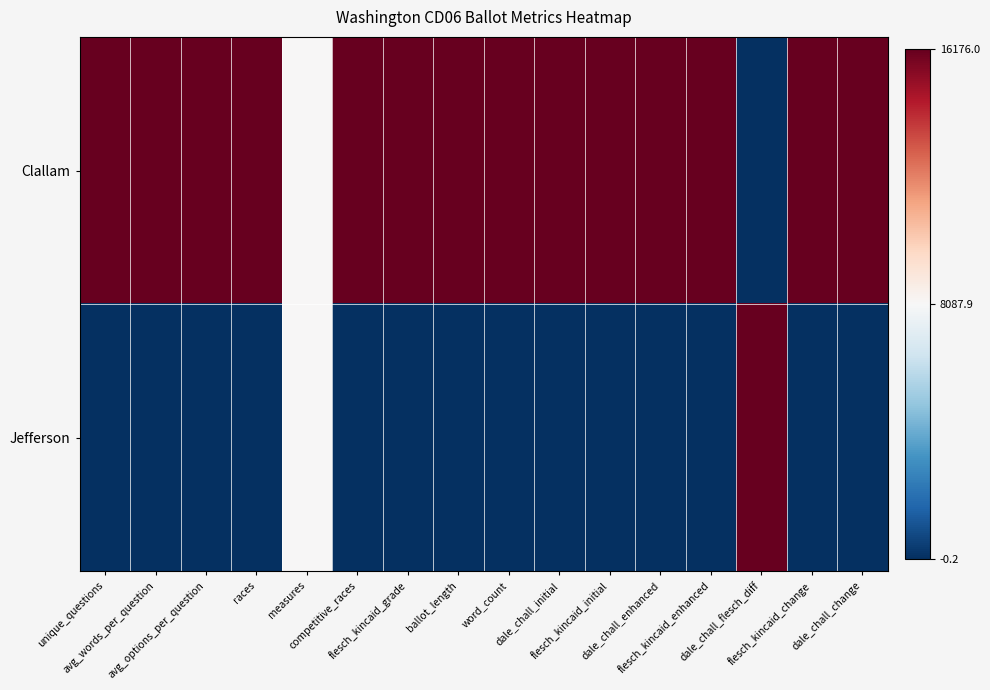

At which category is the sum across all series the highest?

unique_questions